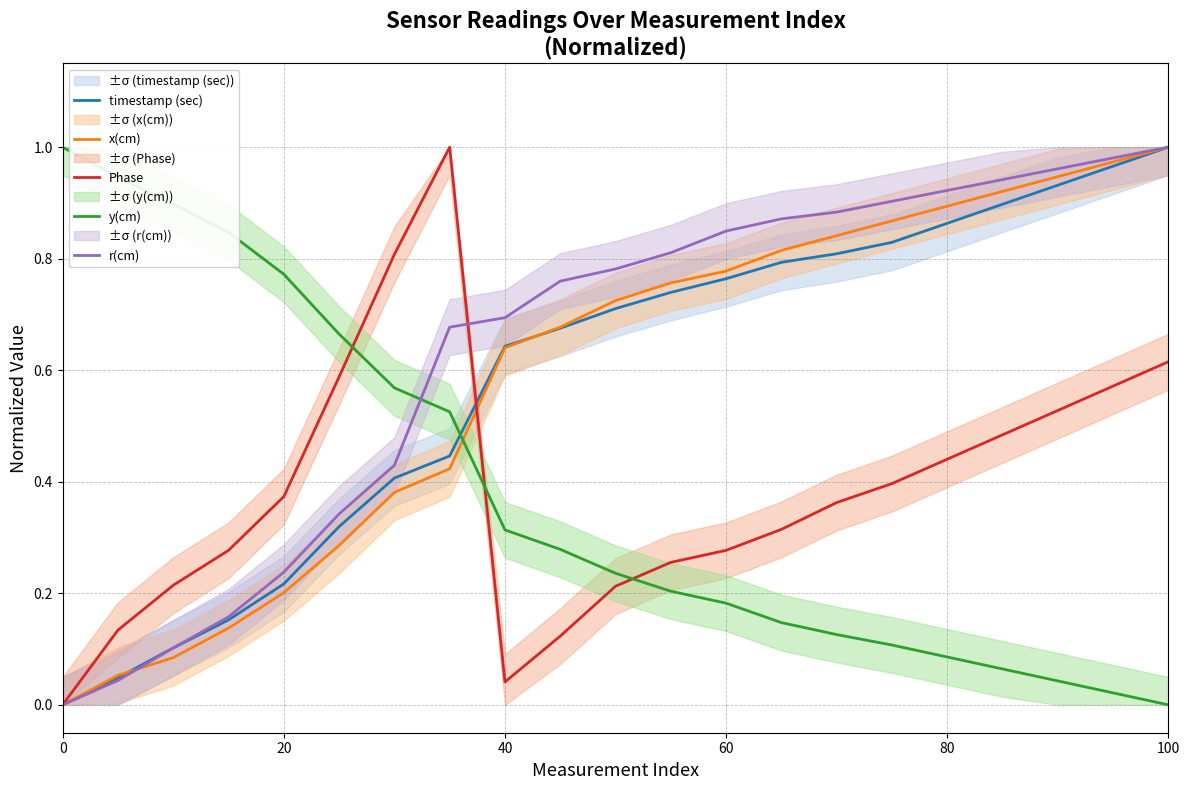

True or false: y(cm) and r(cm) cross at least once.

True